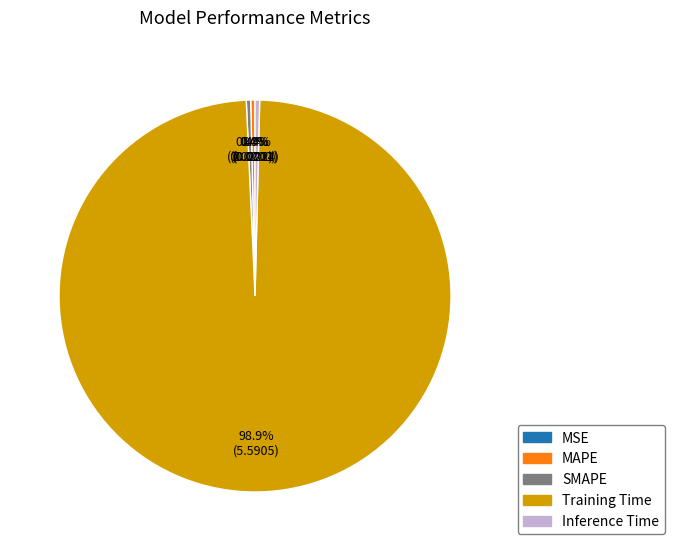

Combined, do Training Time and MAPE account for over 50%?

Yes